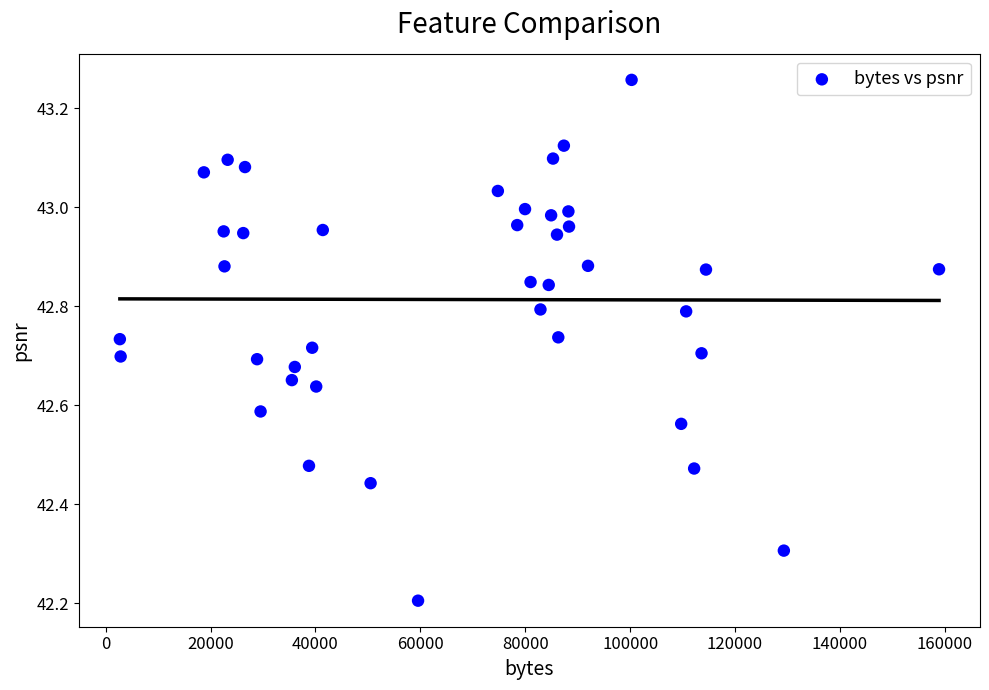

What Y value in the scatter plot is closest to 42?

42.2